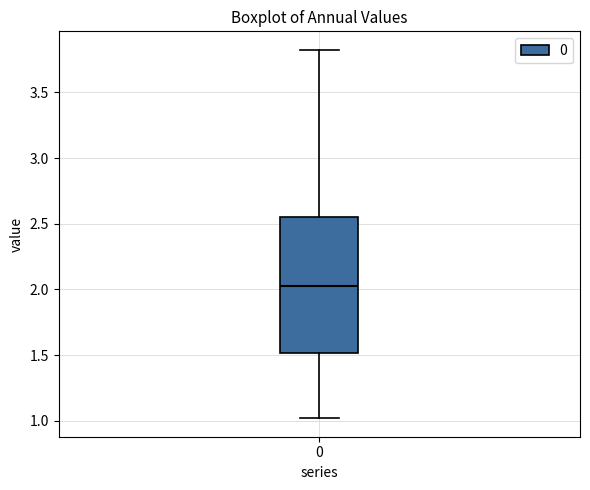

Transcribe this box plot: give where the median line is, the range the box spans, and where the two whiskers end, as read against the y-axis. The values are not printed on the chart, so give them approximately, as read against the axis.

median 2.05, box 1.50 to 2.55, whiskers 1.00 to 3.80